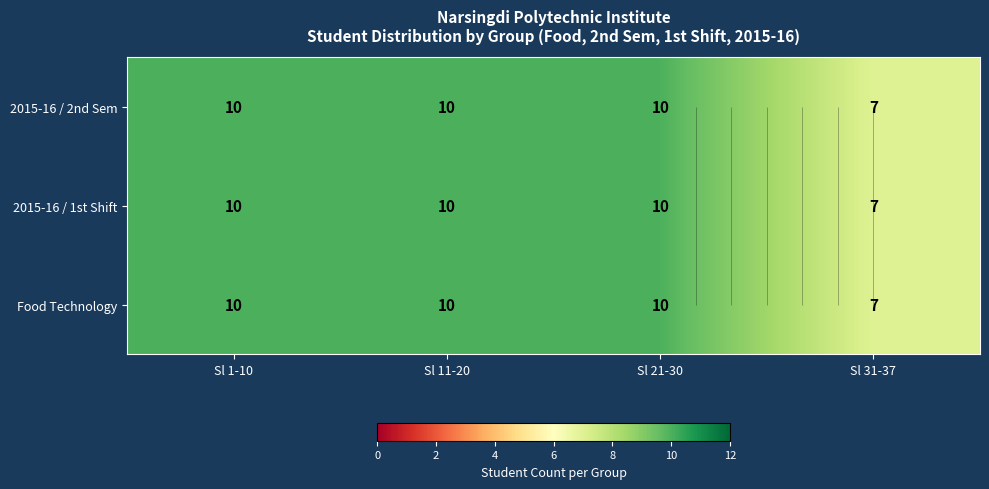

What is the total value across all series at Sl 1-10?

30